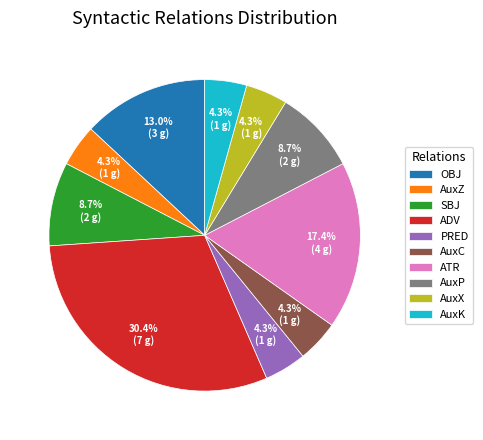

To the nearest percent, what is the difference between the largest and smallest slice percentages?

26%